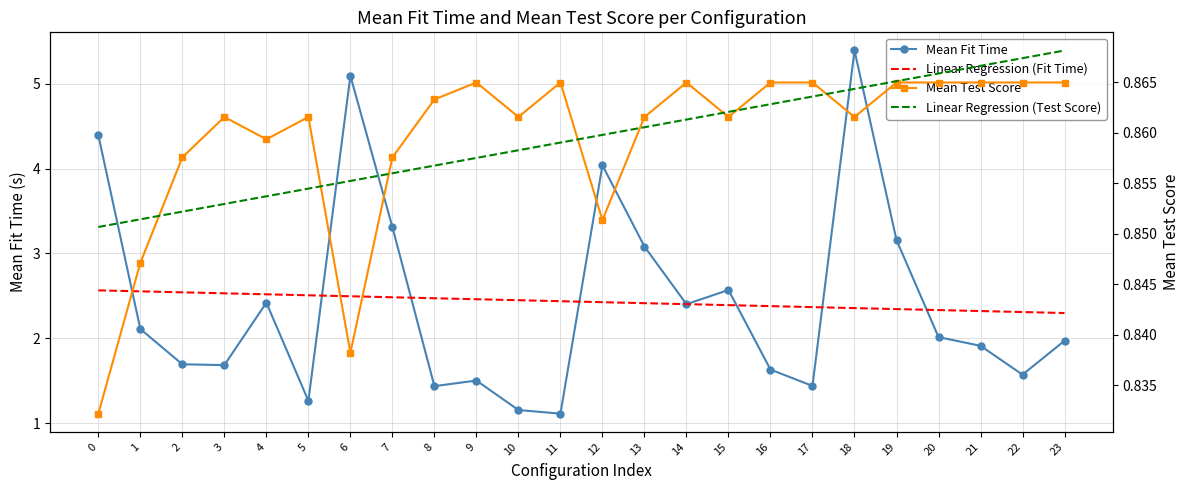

At 19, list the series in order from largest to smallest.

Mean Fit Time, Linear Regression (Fit Time), Linear Regression (Test Score), Mean Test Score